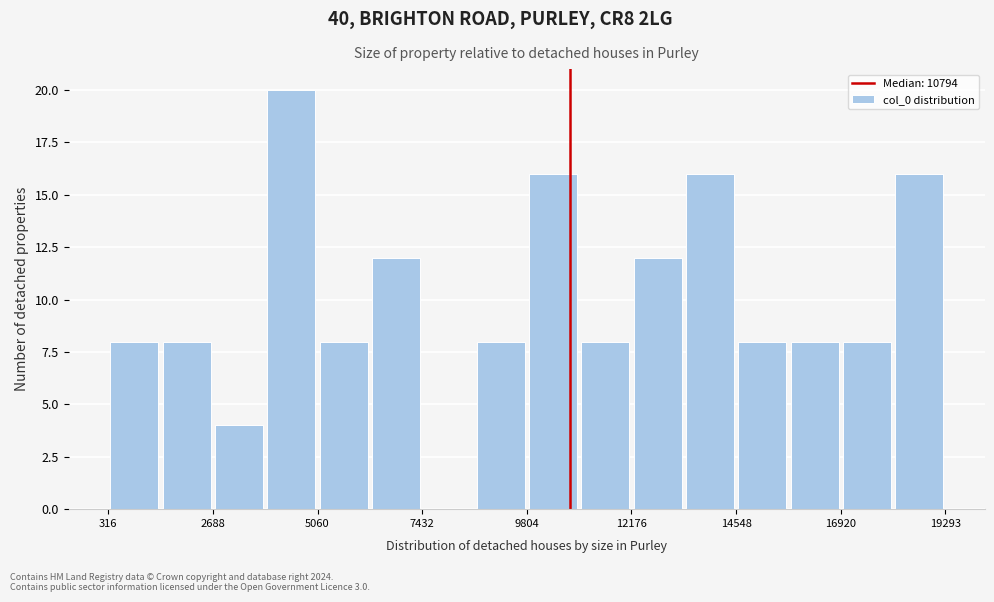

Read against the x-axis, roughly where is the centre of the tallest bar?

4500